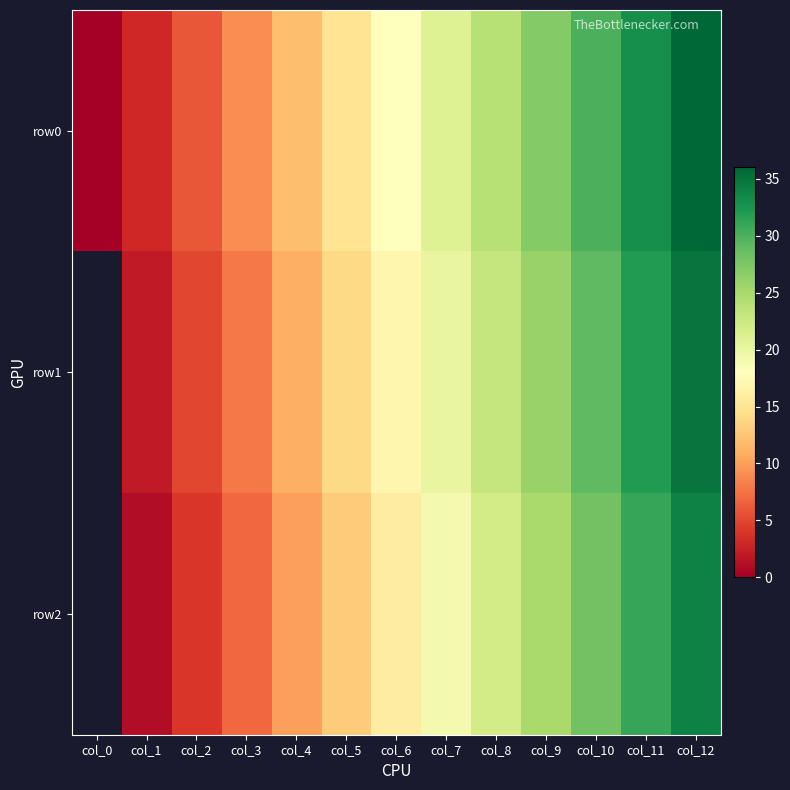

Between col_9 and col_12, which is larger?

col_12